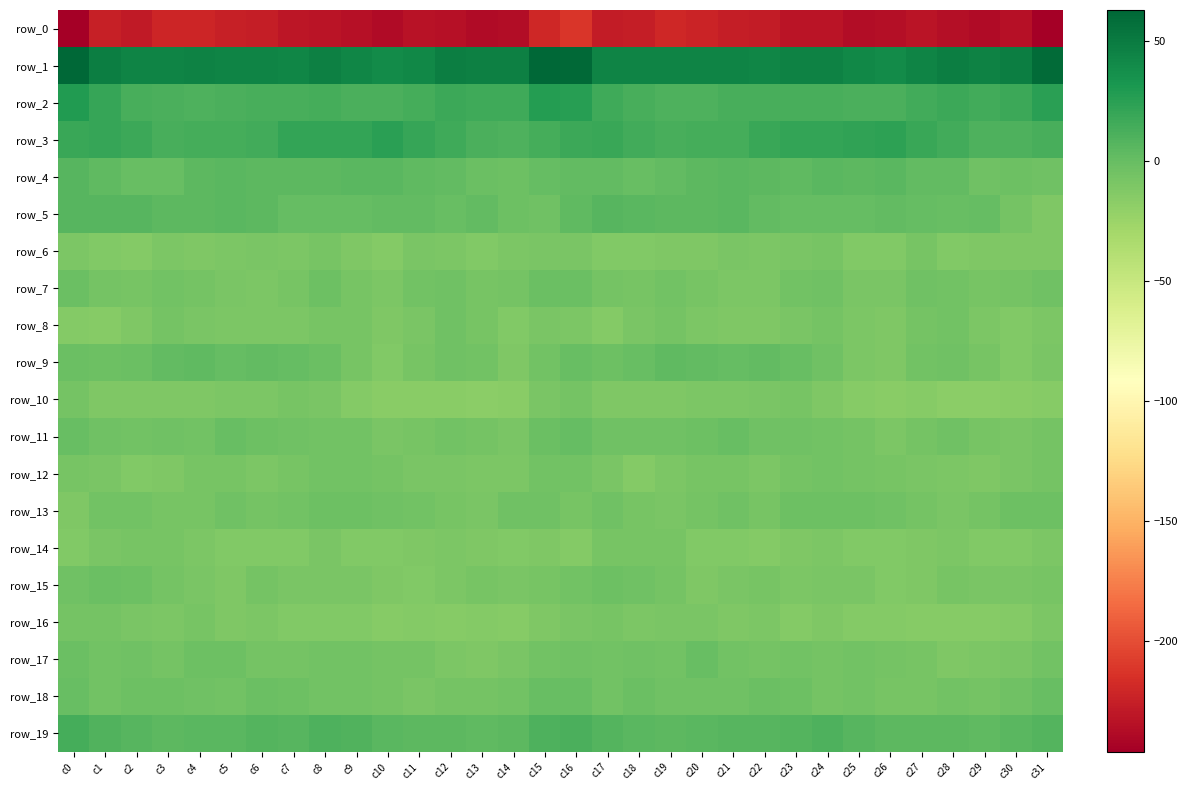

What is the average value of the row_17 series?

-6.0